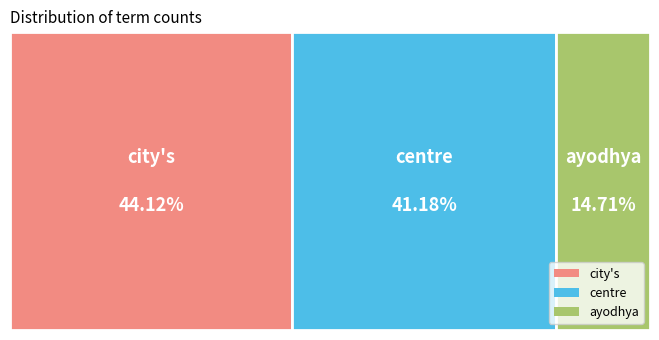

What percentage do city's and centre together represent?

85.3%